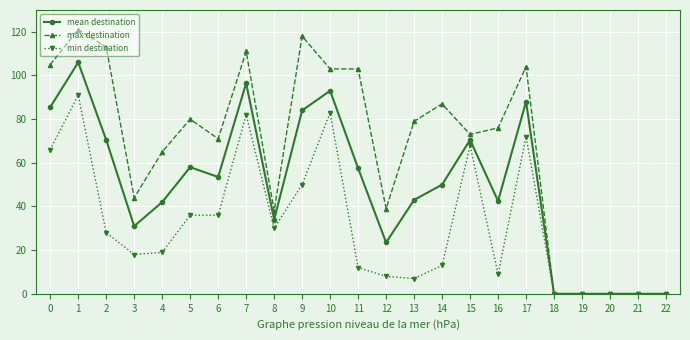

Read the max destination value at 15.

73.0